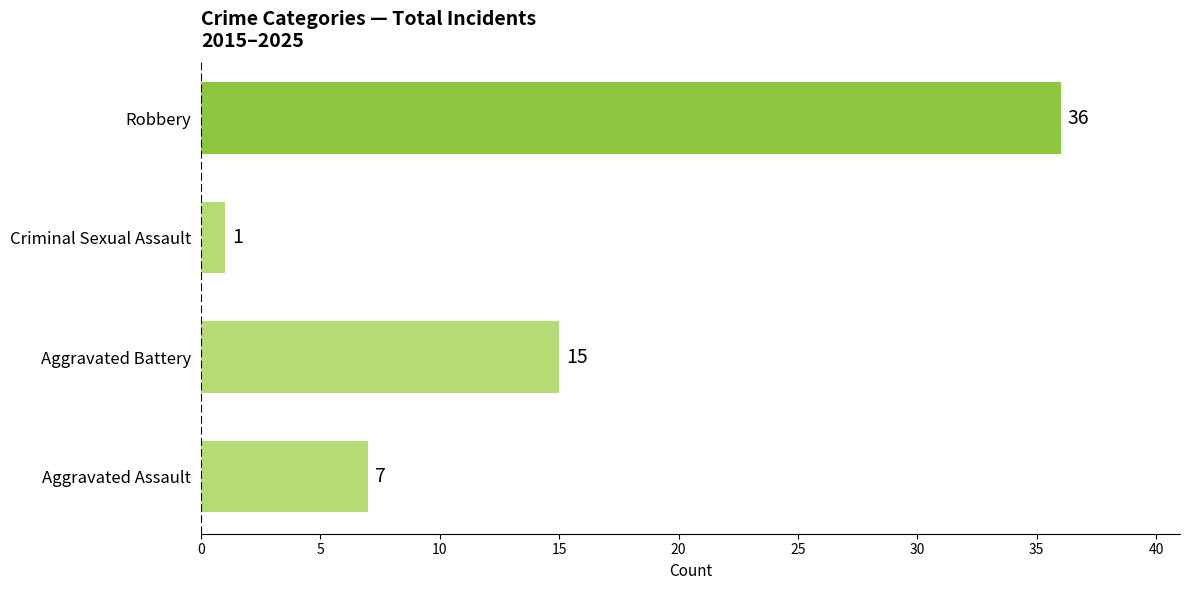

Reading bottom to top, list all the values displayed in this chart.

Aggravated Assault=7	Aggravated Battery=15	Criminal Sexual Assault=1	Robbery=36